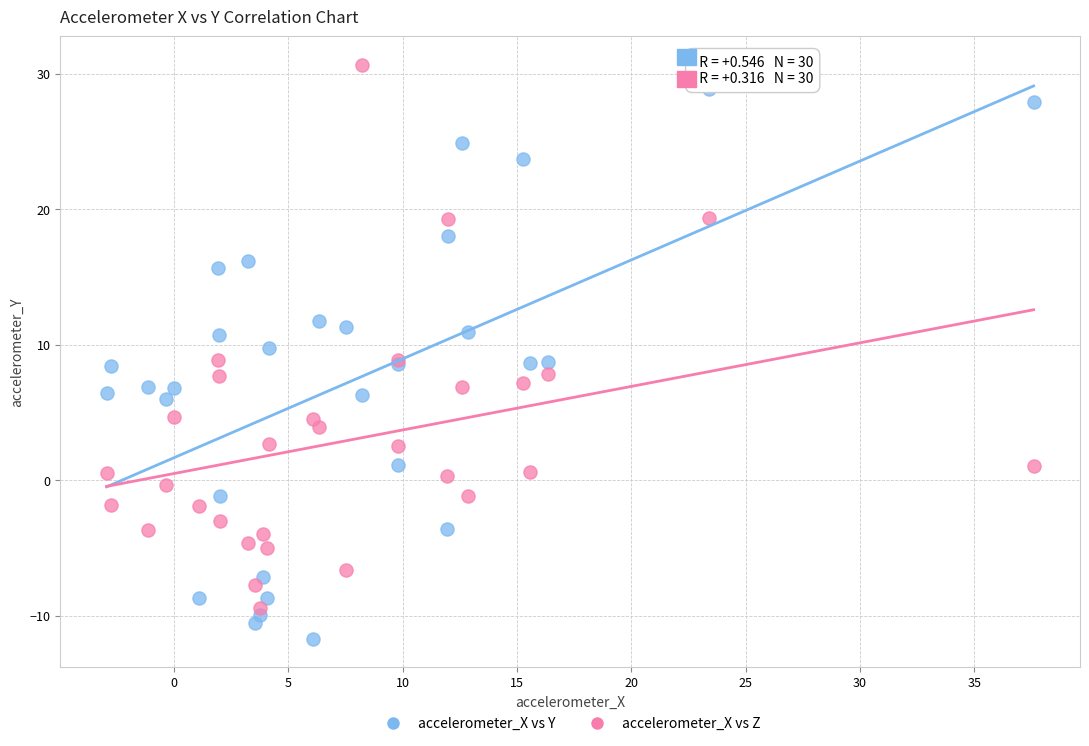

Which series reaches the maximum Y coordinate?

accelerometer_X vs Z